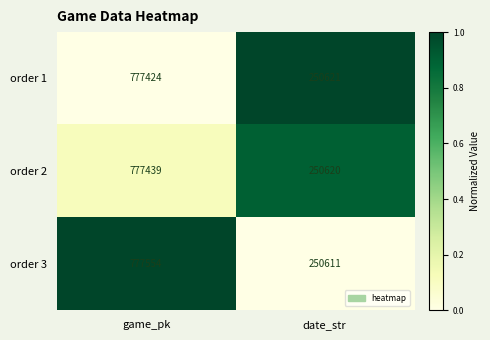

What is the approximate value of order 1 at game_pk?

777424